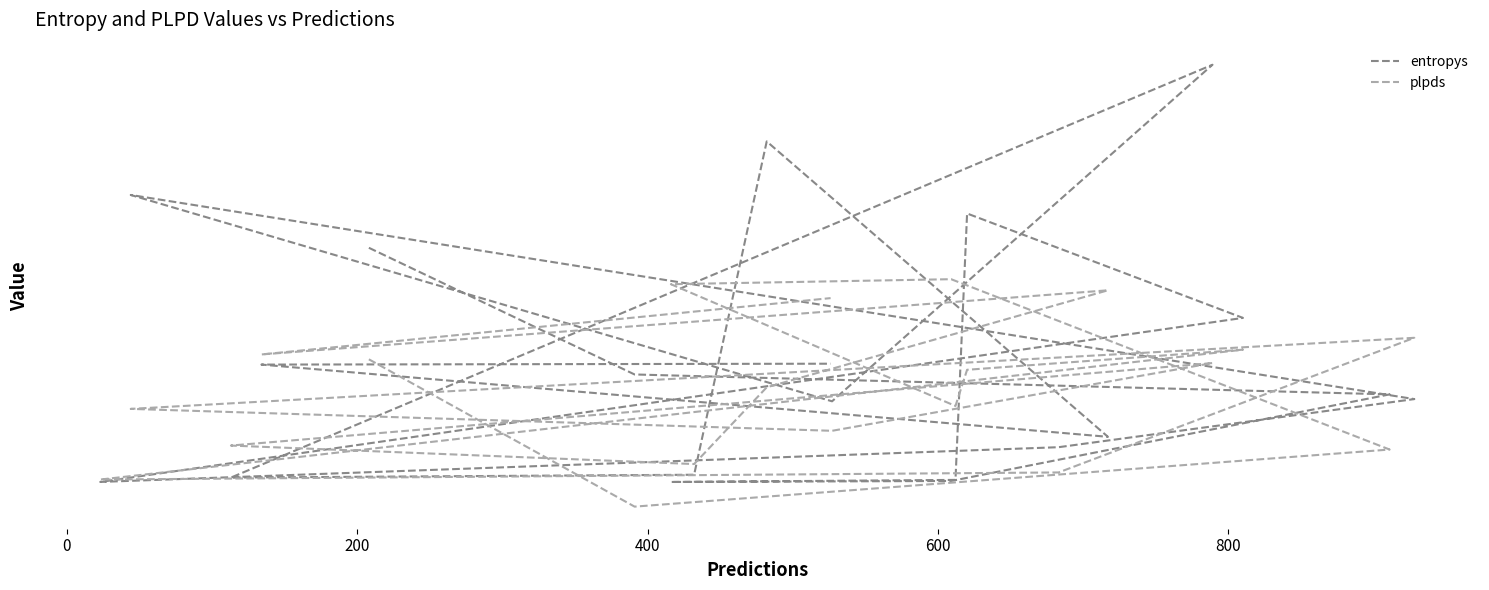

What is the sum of all plpds values?

9.4